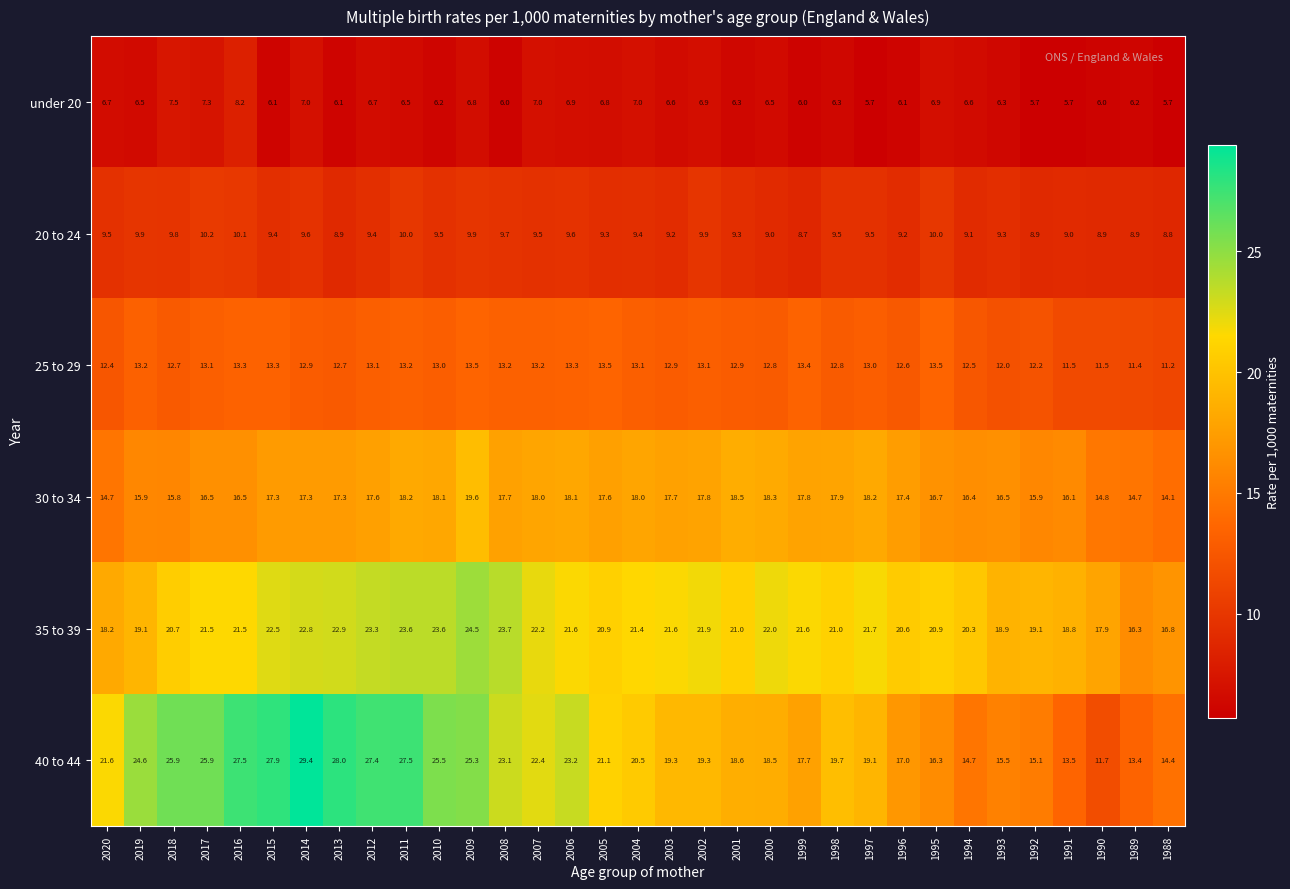

Rank the series by their maximum value, from highest to lowest.

40 to 44, 35 to 39, 30 to 34, 25 to 29, 20 to 24, under 20